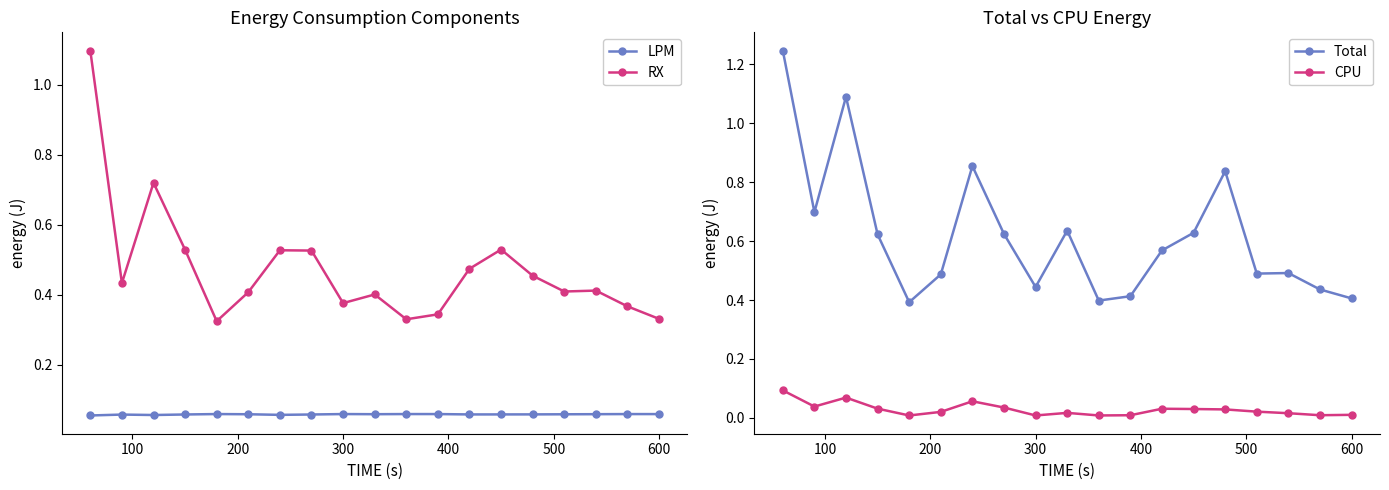

Which series has the largest total across all categories?

Total